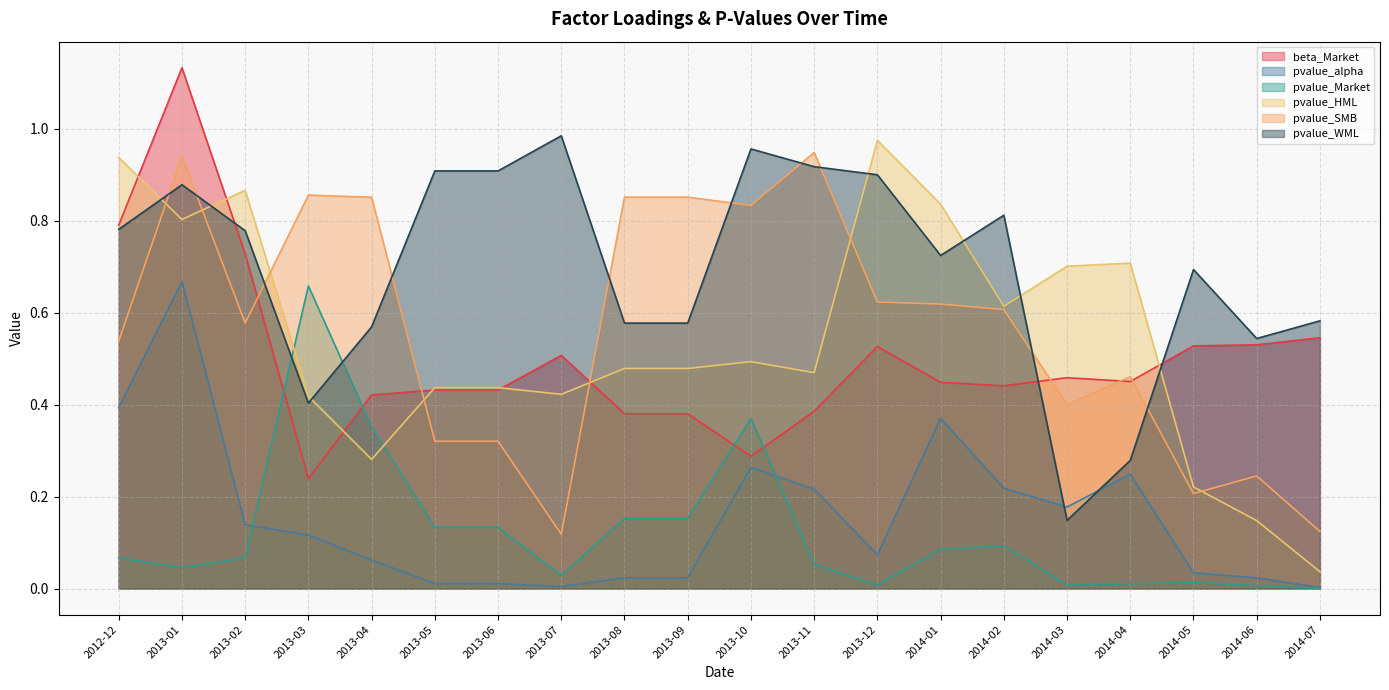

What is the difference between the maximum and minimum values in the pvalue_SMB series?

0.8